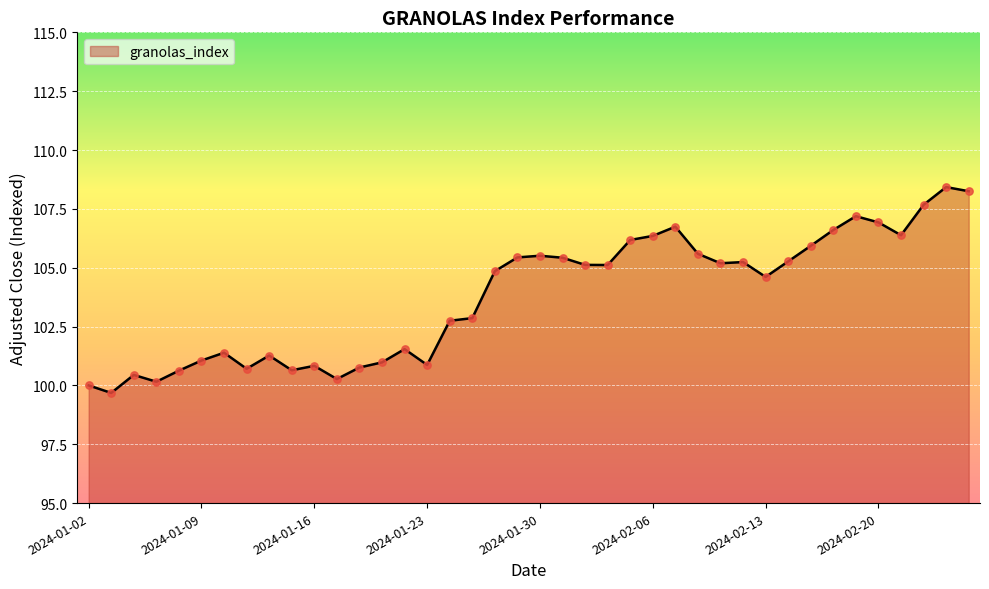

What is the maximum value shown in the chart?

108.4